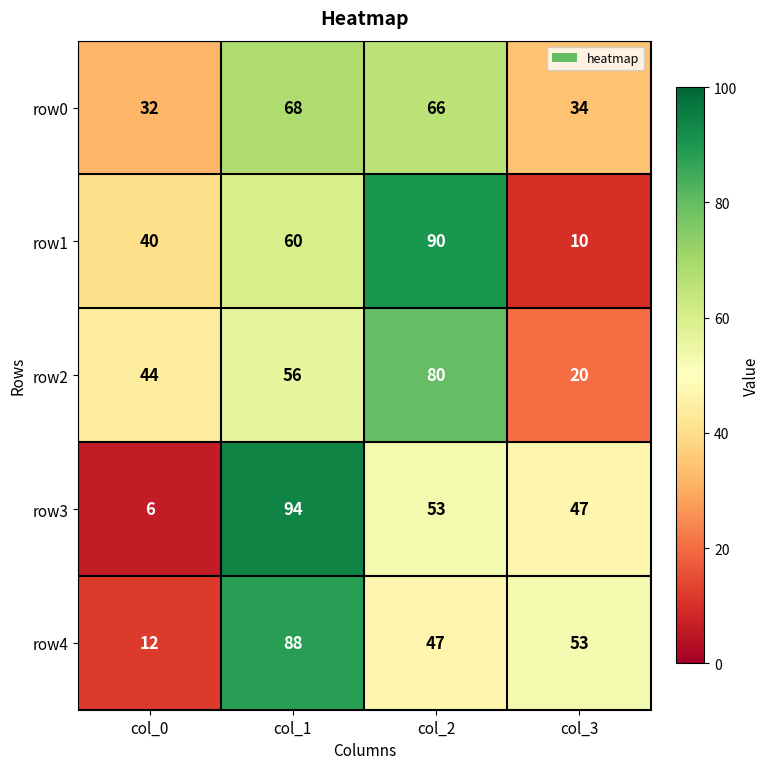

Read the row2 value at col_0, to the nearest 10.

40